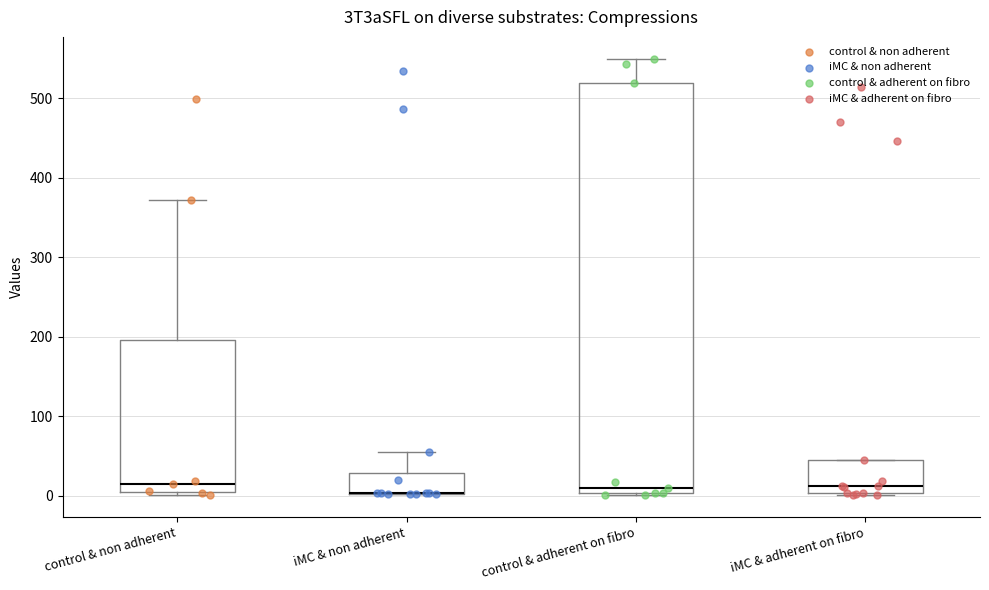

Reading left to right, read every box against the y-axis: the position of its median line, the range the box covers, and the ends of its whiskers. The values are not printed on the chart, so give them approximately, as read against the axis.

control & non adherent: median 20, box 10 to 200, whiskers 0 to 370
iMC & non adherent: median 0 (drawn on the box's lower edge), box 0 to 30, whiskers 0 to 60
control & adherent on fibro: median 10, box 0 to 520, whiskers 0 to 550
iMC & adherent on fibro: median 10, box 0 to 50, whiskers 0 to 50